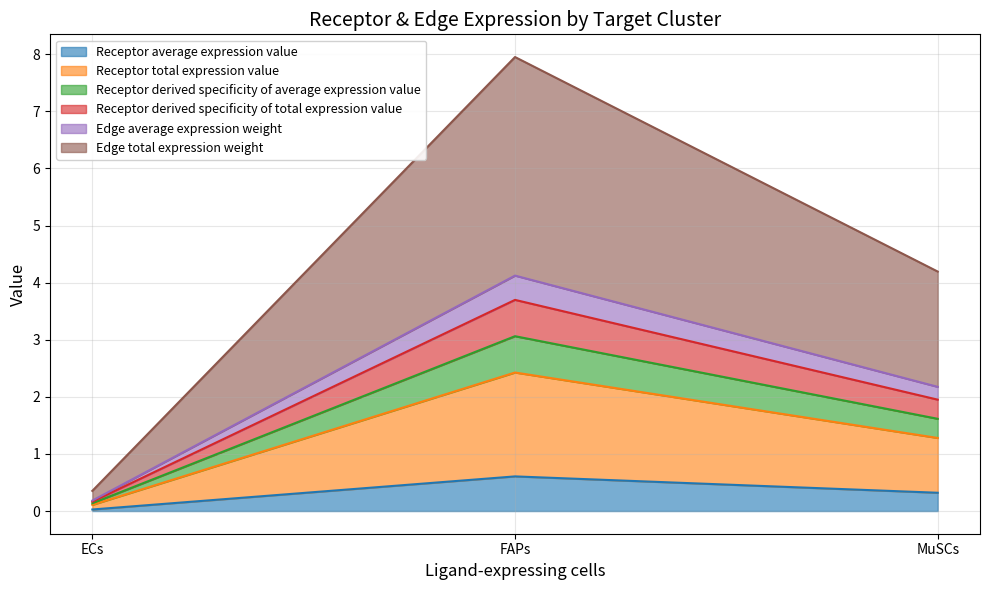

What is the label of the 3rd point from the right?

ECs